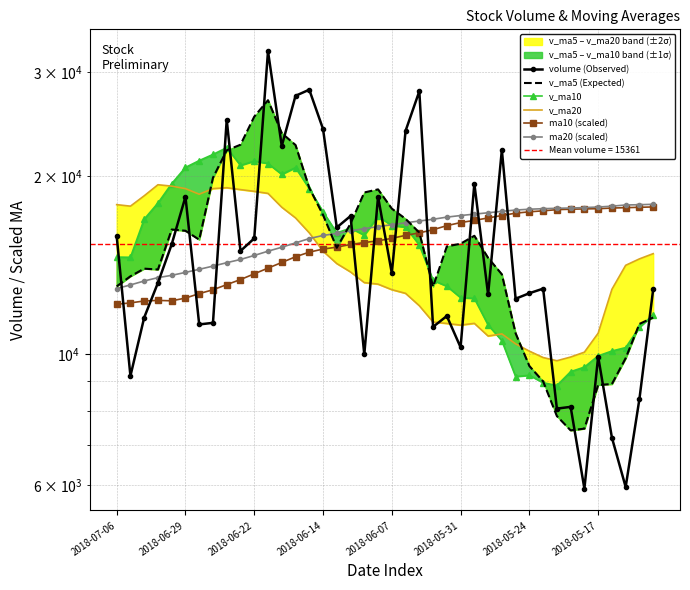

After their last crossing, which series has the higher values: volume (Observed) or ma10 (scaled)?

ma10 (scaled)